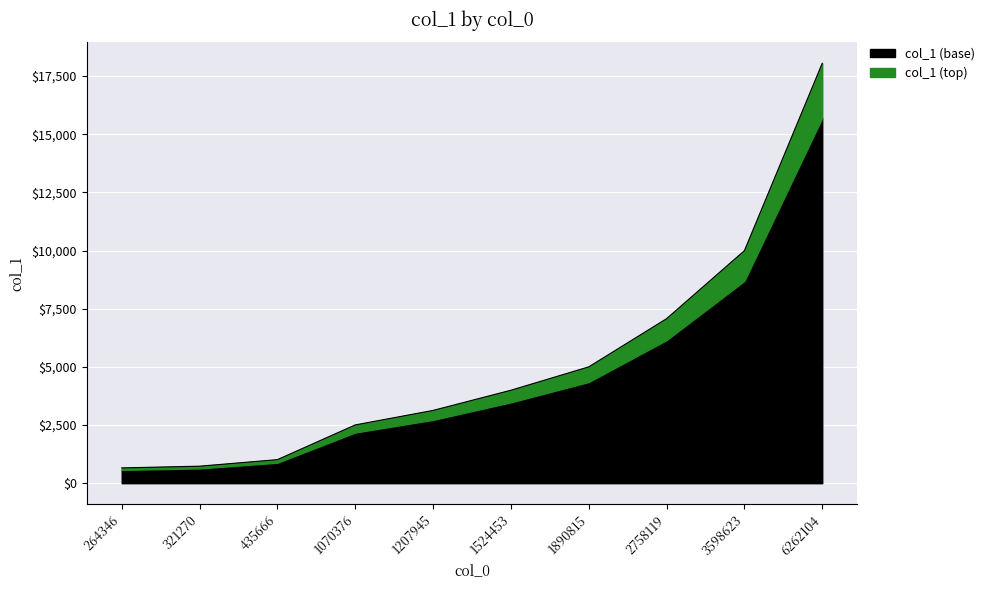

What is the difference between the second highest and minimum values?

9337.4